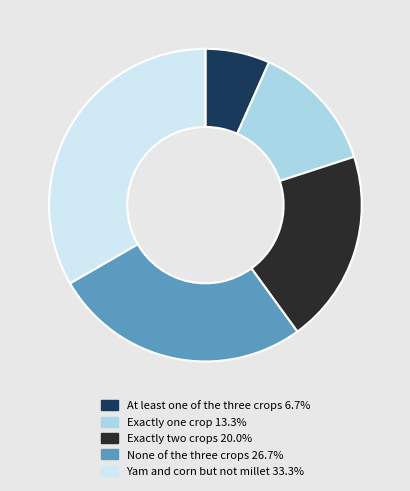

Do Exactly one crop 13.3% and None of the three crops 26.7% together represent more than half of the pie?

No